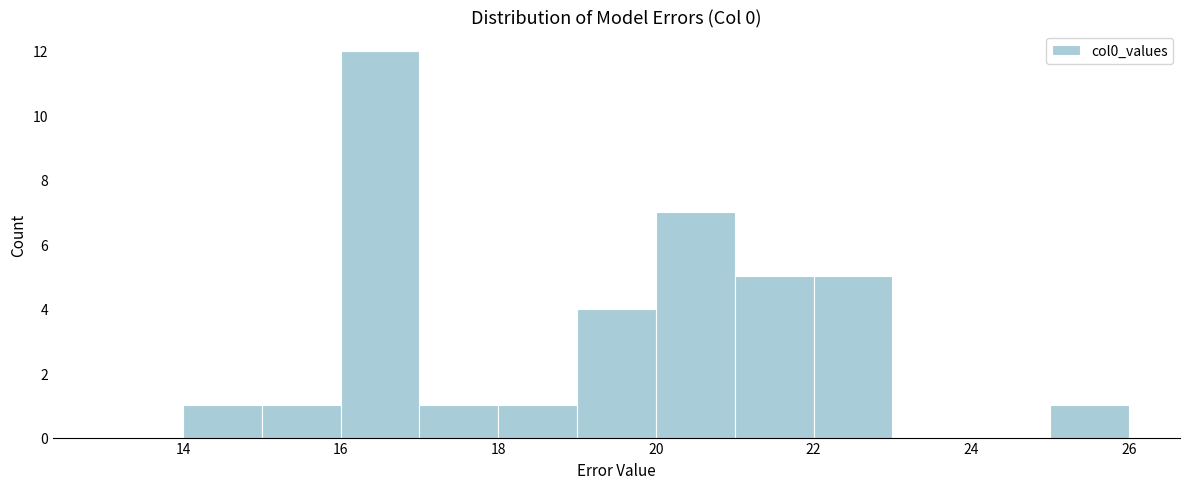

Reading left to right, list every bar in this chart as the range it spans on the x-axis followed by its height. The values are not printed on the chart, so give them approximately, as read against the axis.

13 to 14: 0
14 to 15: 1
15 to 16: 1
16 to 17: 12
17 to 18: 1
18 to 19: 1
19 to 20: 4
20 to 21: 7
21 to 22: 5
22 to 23: 5
23 to 24: 0
24 to 25: 0
25 to 26: 1